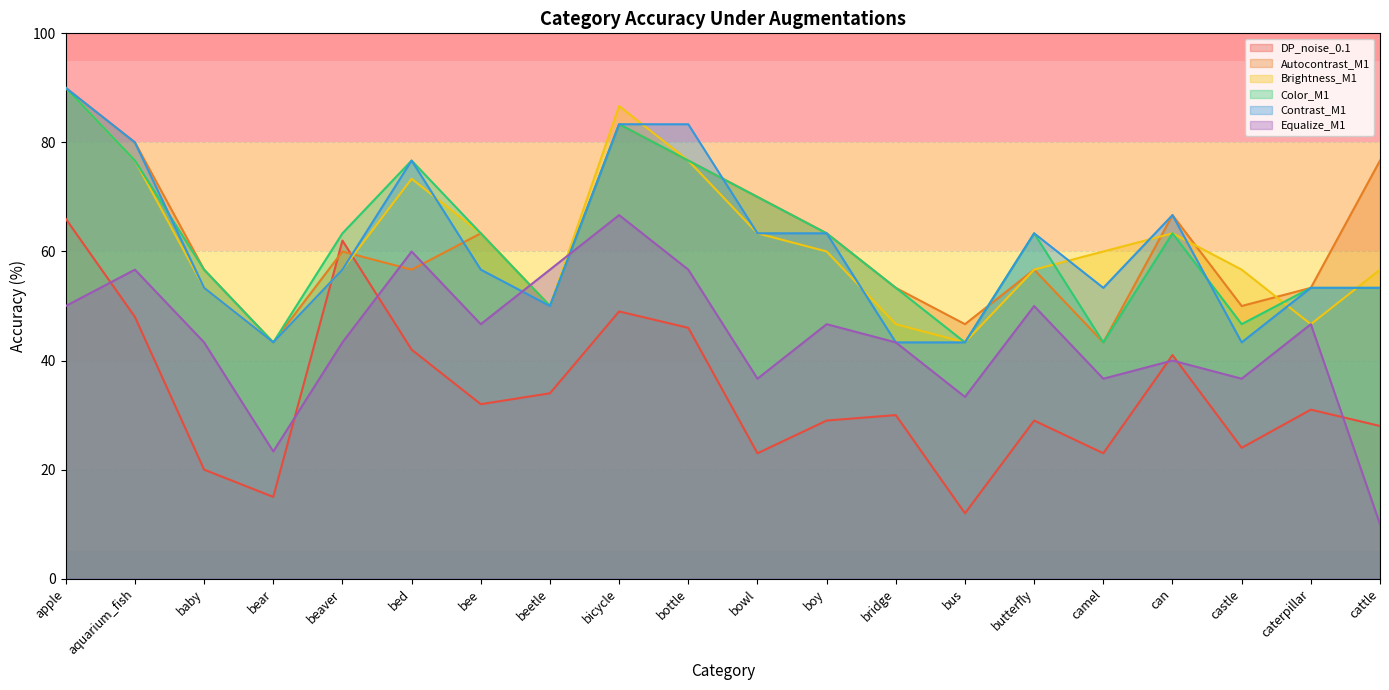

How many series are shown in this chart?

6